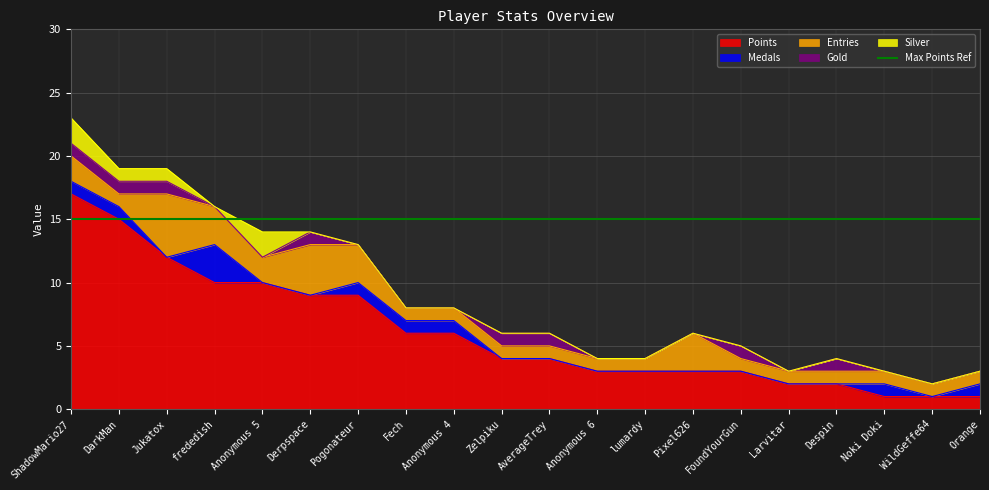

How many data points does each series have?

20